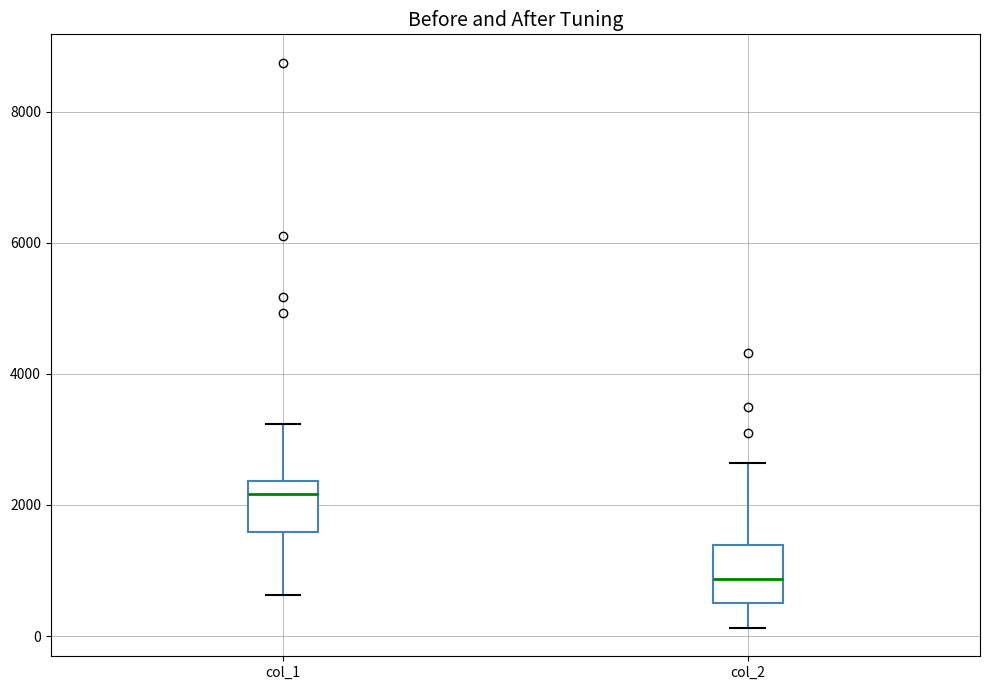

Reading left to right, transcribe this box plot: for each box, give where its median line is, the range the box spans, and where its two whiskers end, as read against the y-axis. The values are not printed on the chart, so give them approximately, as read against the axis.

col_1: median 2200, box 1600 to 2400, whiskers 600 to 3200
col_2: median 800, box 600 to 1400, whiskers 200 to 2600